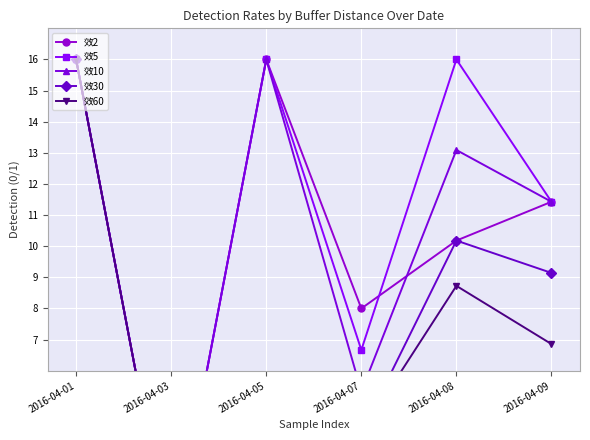

What is the sum of all 效60 values?

35.6